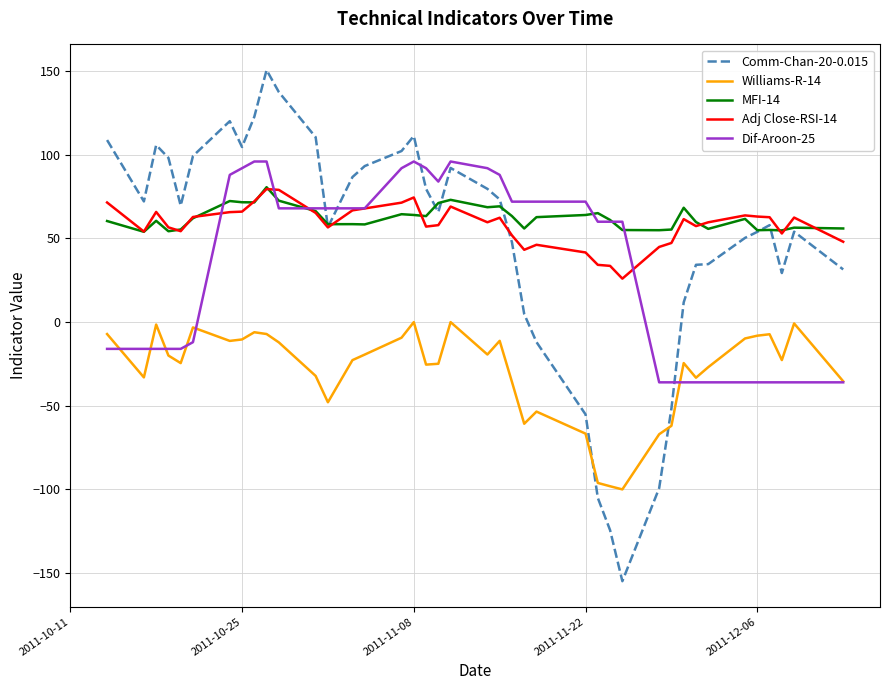

What are all the series names shown in the legend?

Comm-Chan-20-0.015, Williams-R-14, MFI-14, Adj Close-RSI-14, Dif-Aroon-25